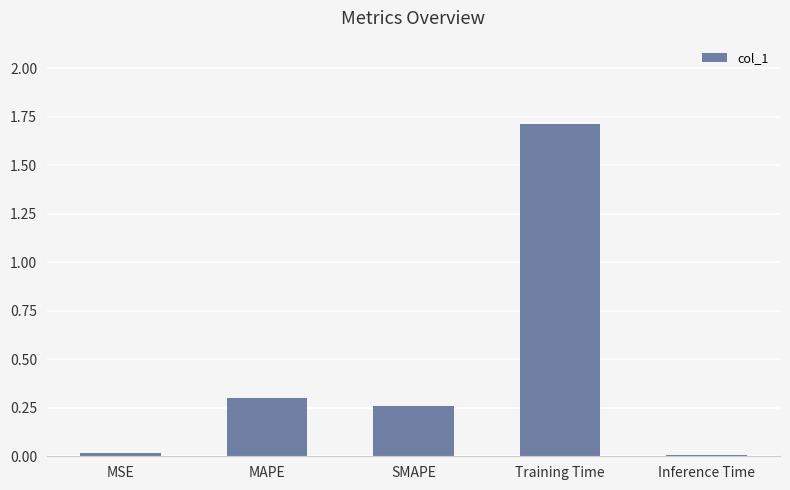

Are the bars horizontal?

No